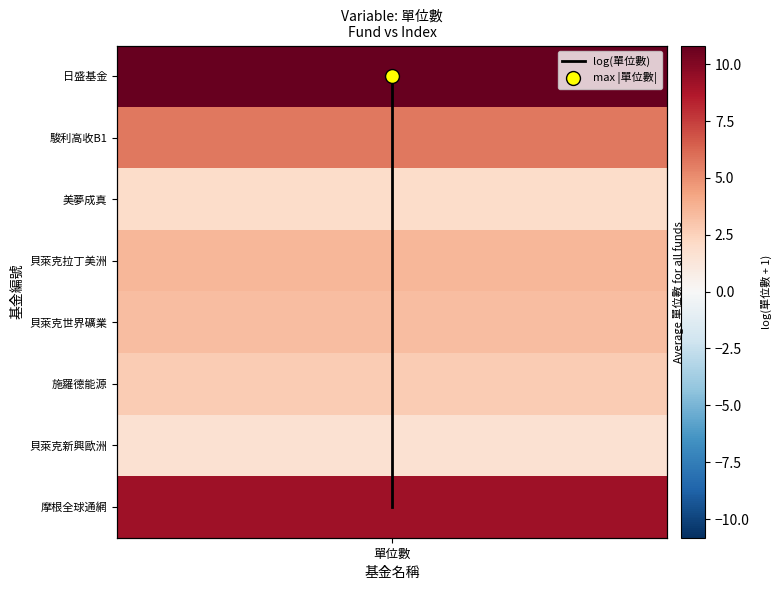

The value at 單位數 is 3. True or false?

False